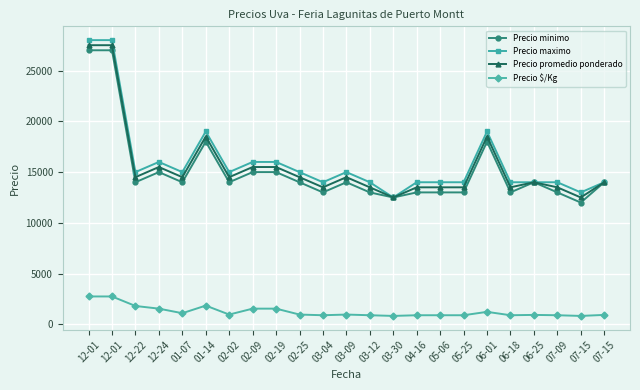

At how many categories does at least one series exceed 12837?

22